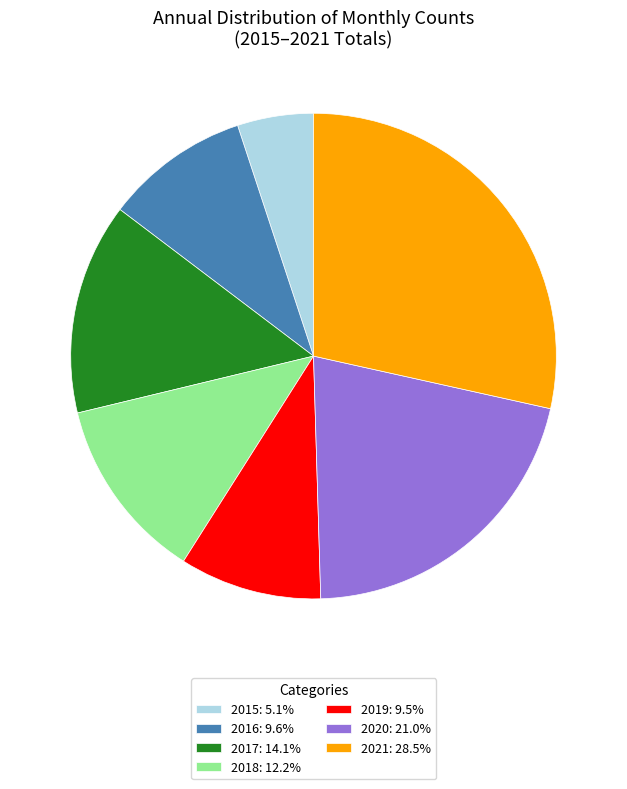

Which has a higher value, 2021 or 2017?

2021